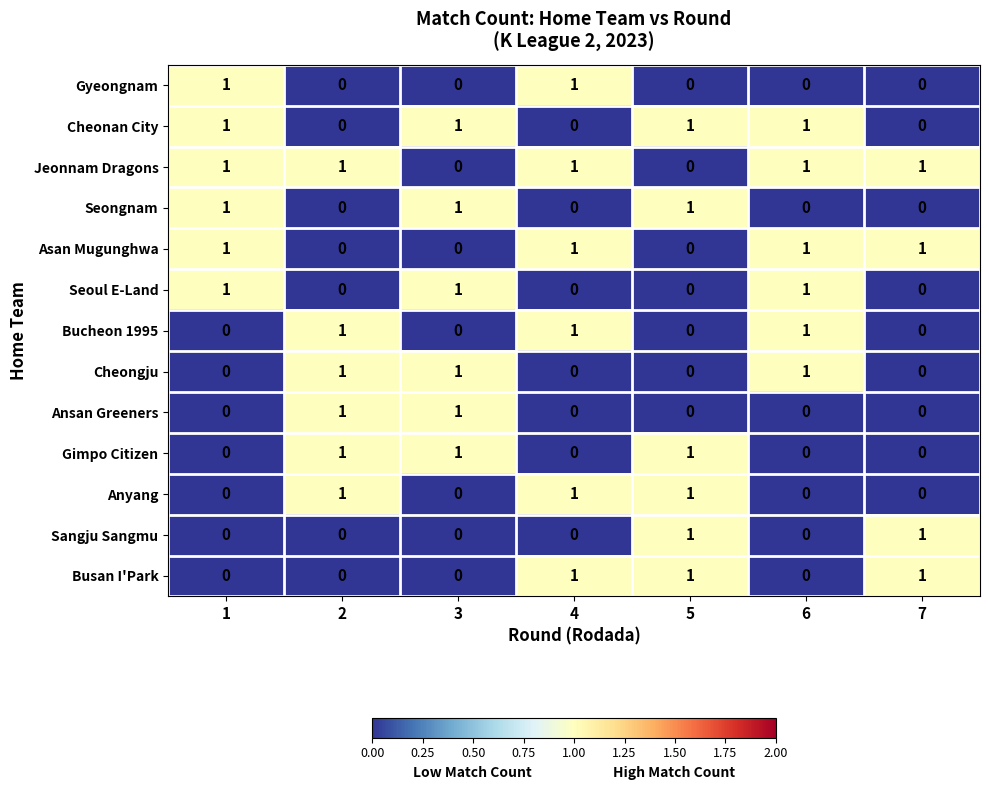

What is the sum of all Asan Mugunghwa values?

4